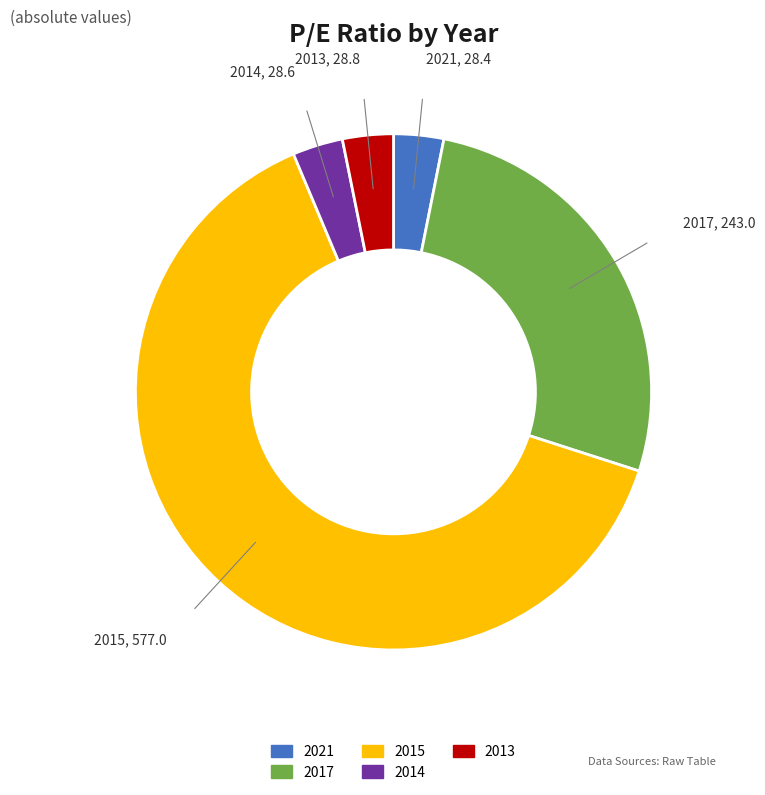

How many segments does this pie chart have?

5